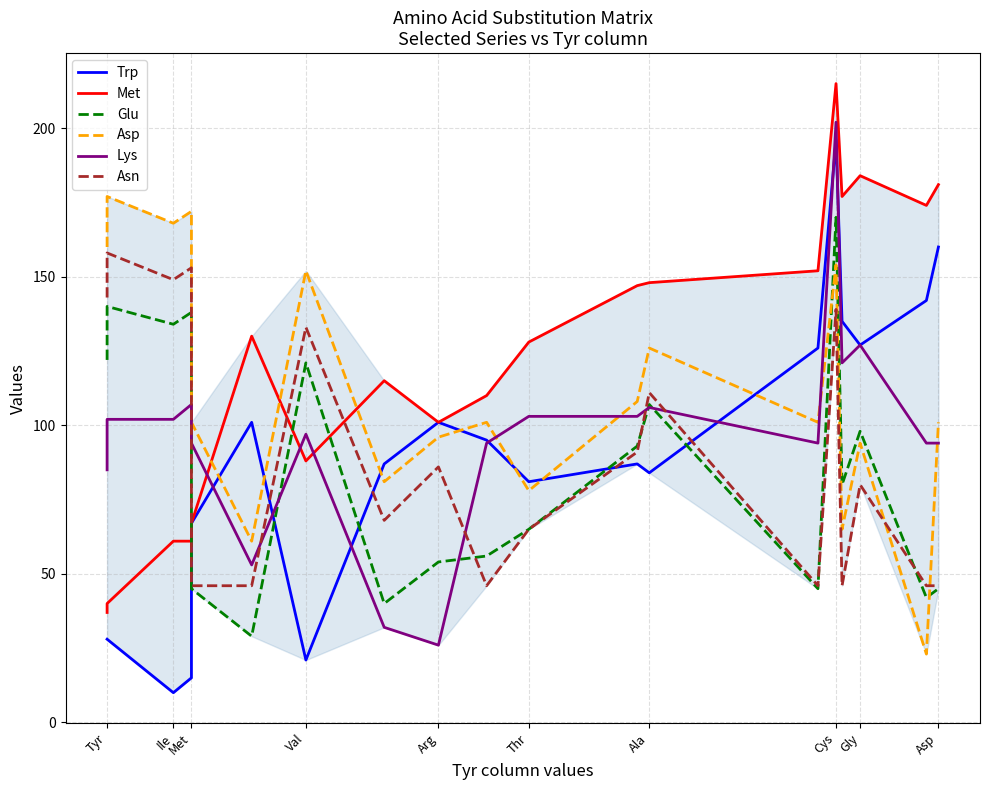

What is the value of the Glu point at the 6th from the left?

29